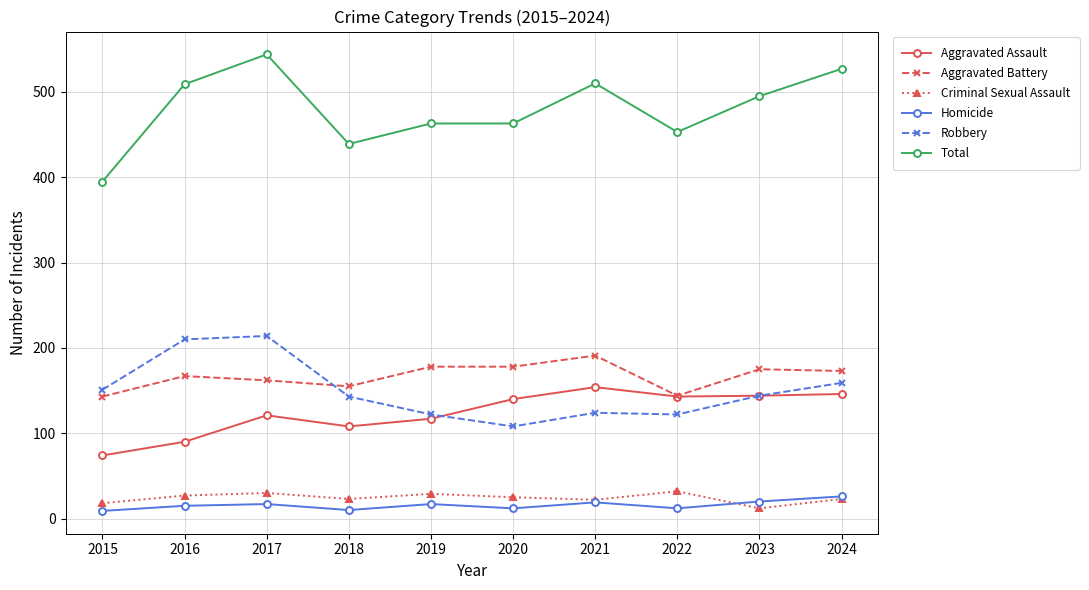

What is the total value across all series at 2024?

1054